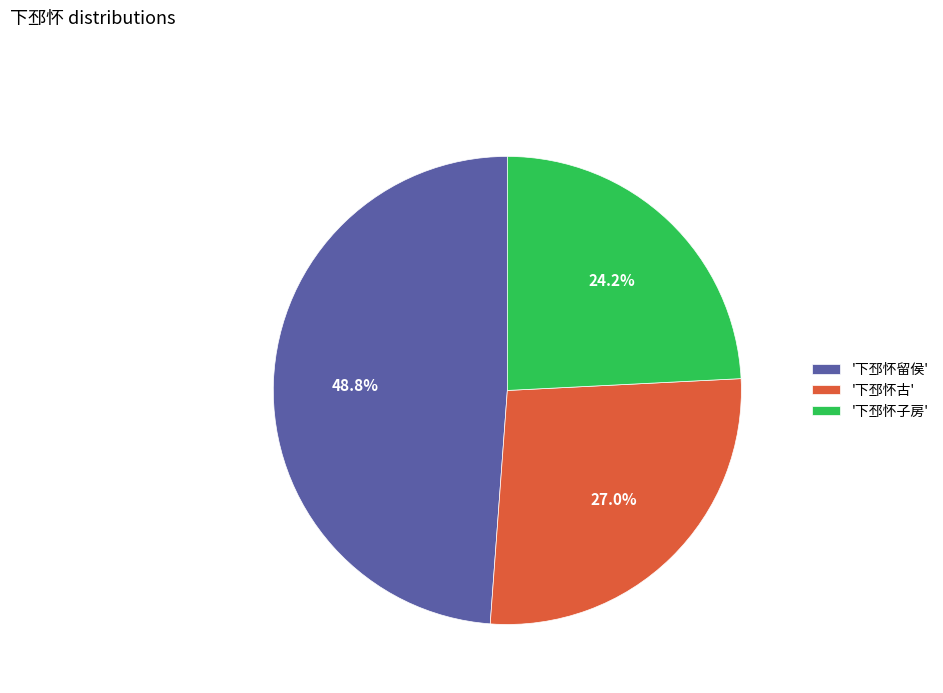

To the nearest percent, what is the average slice percentage?

33%